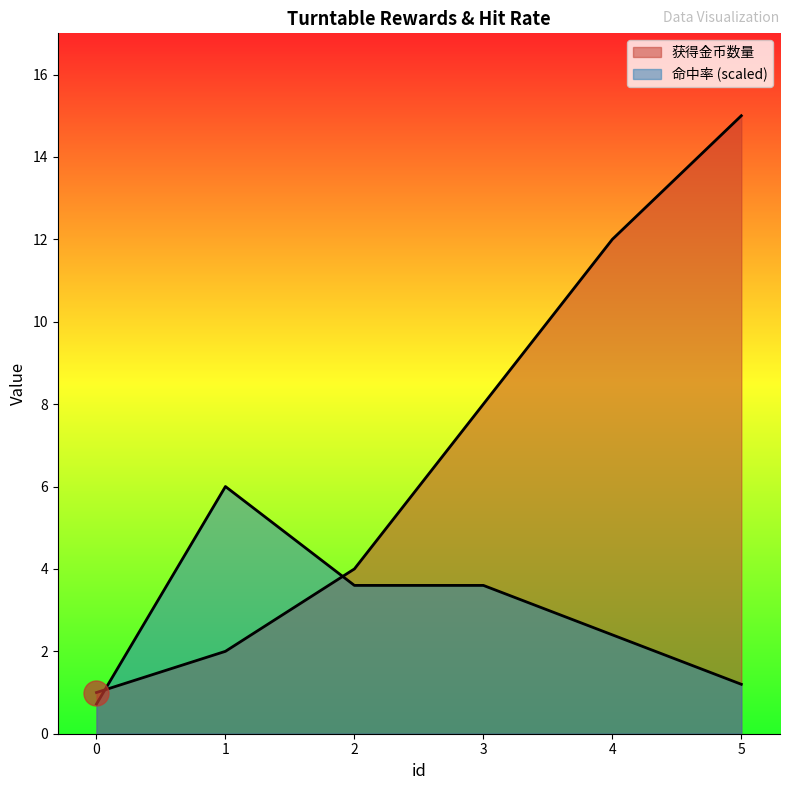

What is the approximate value of 命中率 at 3?

3.6